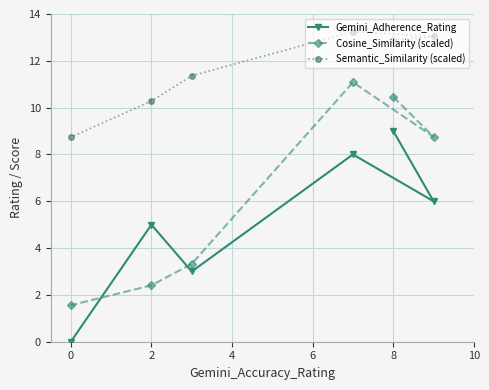

List the series in order of their overall mean, lowest first.

Gemini_Adherence_Rating, Cosine_Similarity (scaled), Semantic_Similarity (scaled)